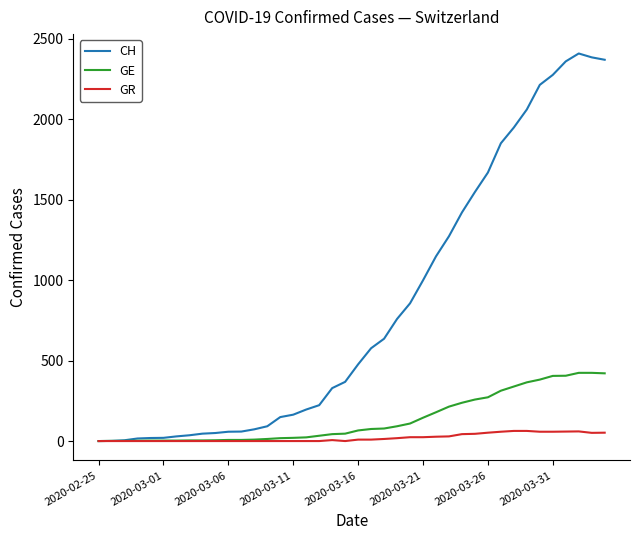

Which series has the largest range (max minus min)?

CH